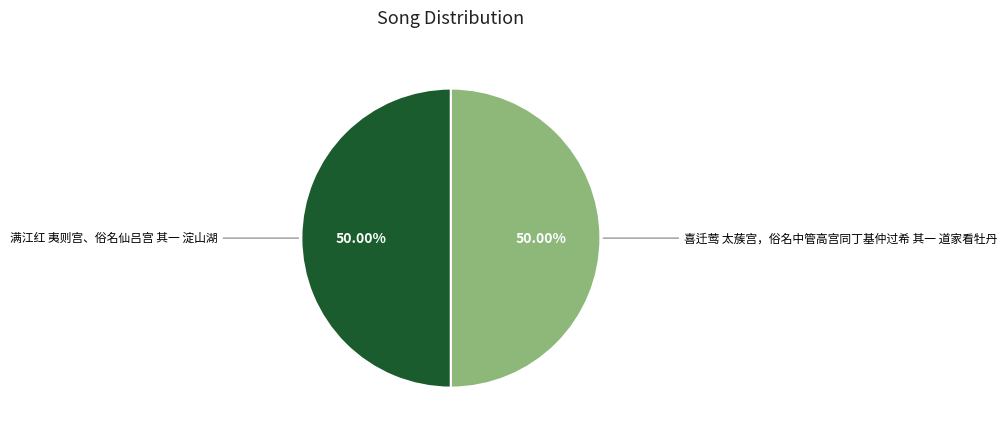

Approximately how many times larger is the value at 满江红 夷则宫、俗名仙吕宫 其一 淀山湖 compared to 喜迁莺 太蔟宫，俗名中管高宫同丁基仲过希 其一 道家看牡丹?

1.0